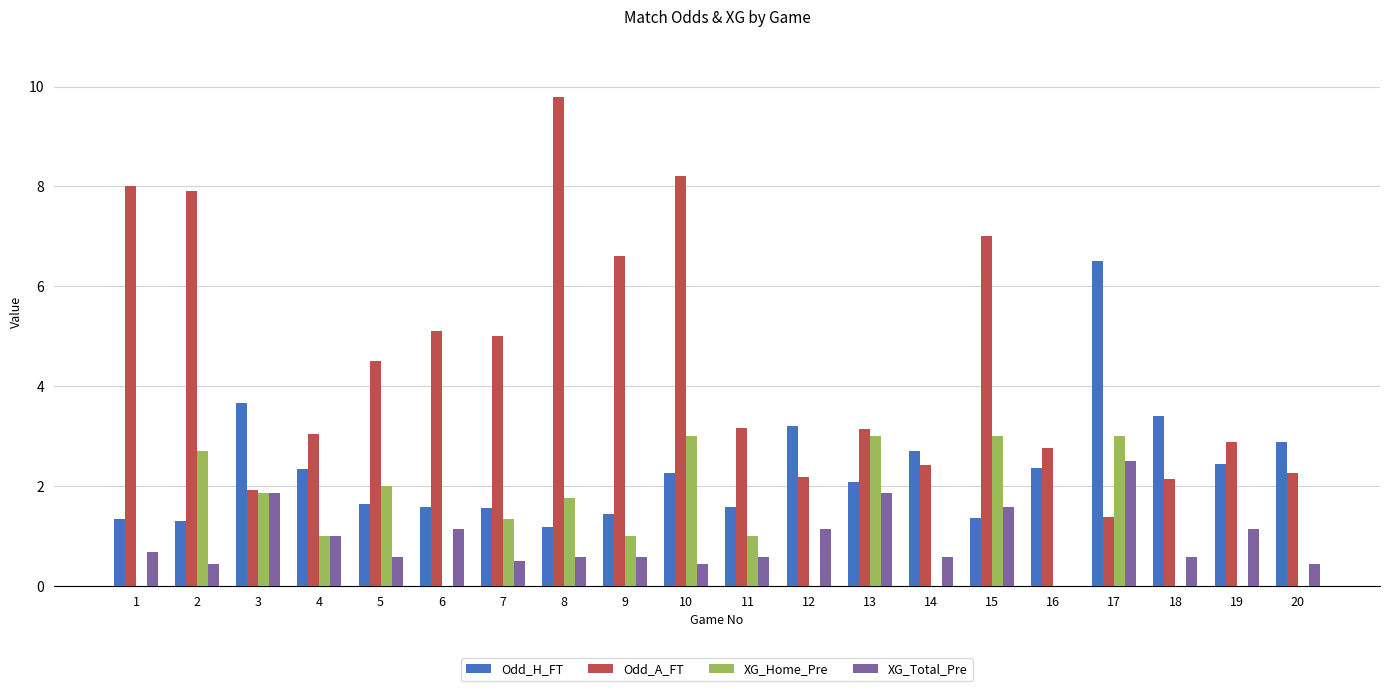

Read the Odd_H_FT value at 11.

1.6